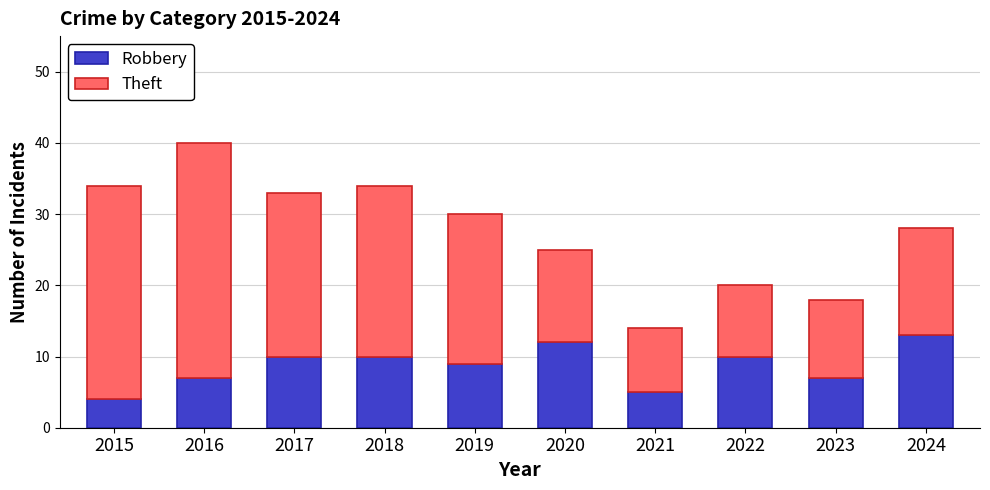

What are all the series names shown in the legend?

Robbery, Theft